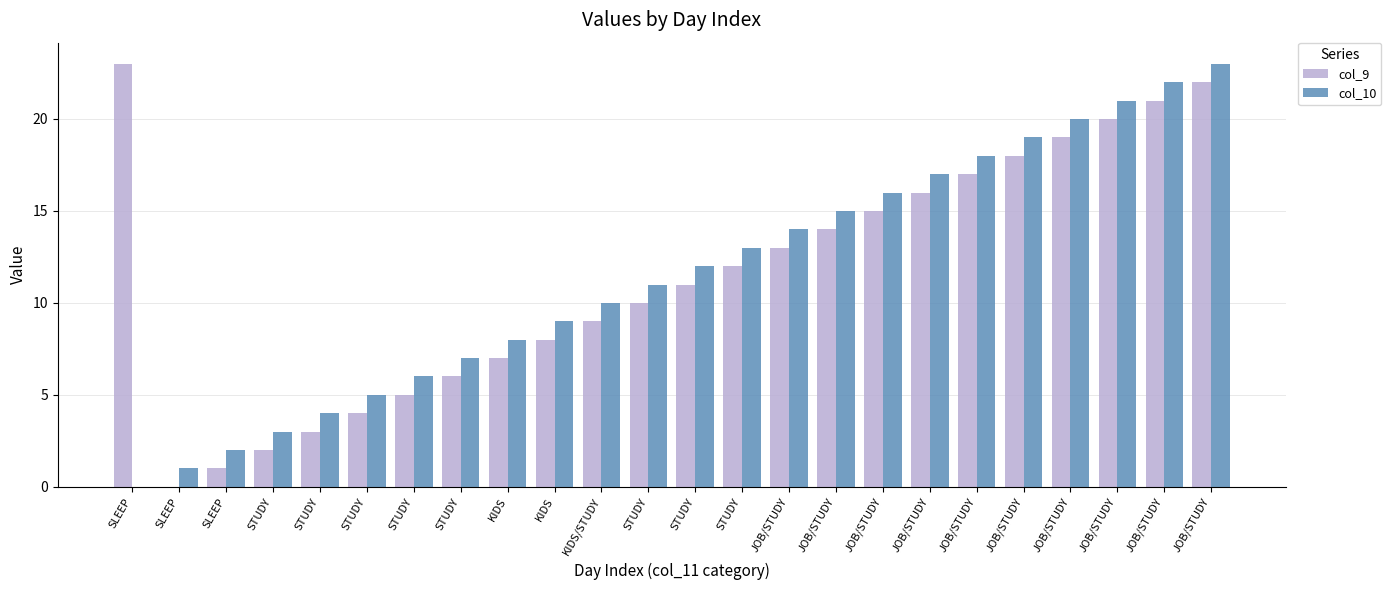

What are all the series names shown in the legend?

col_9, col_10